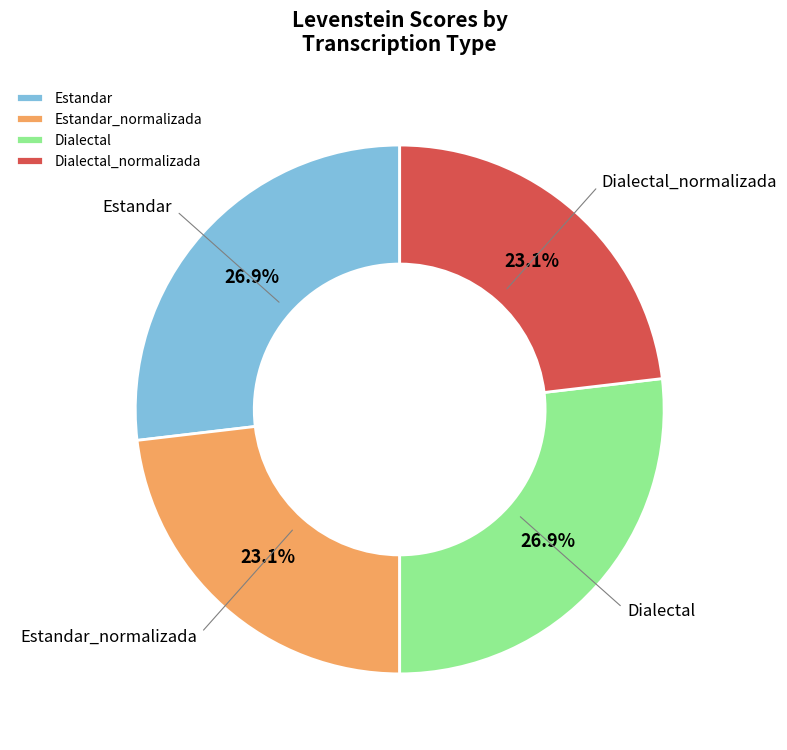

How many segments does this pie chart have?

4